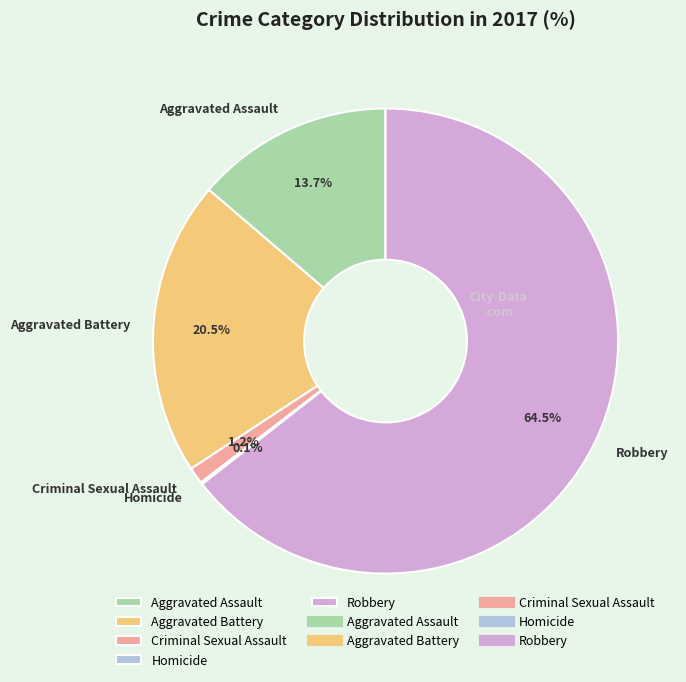

Which slice is the largest?

Robbery